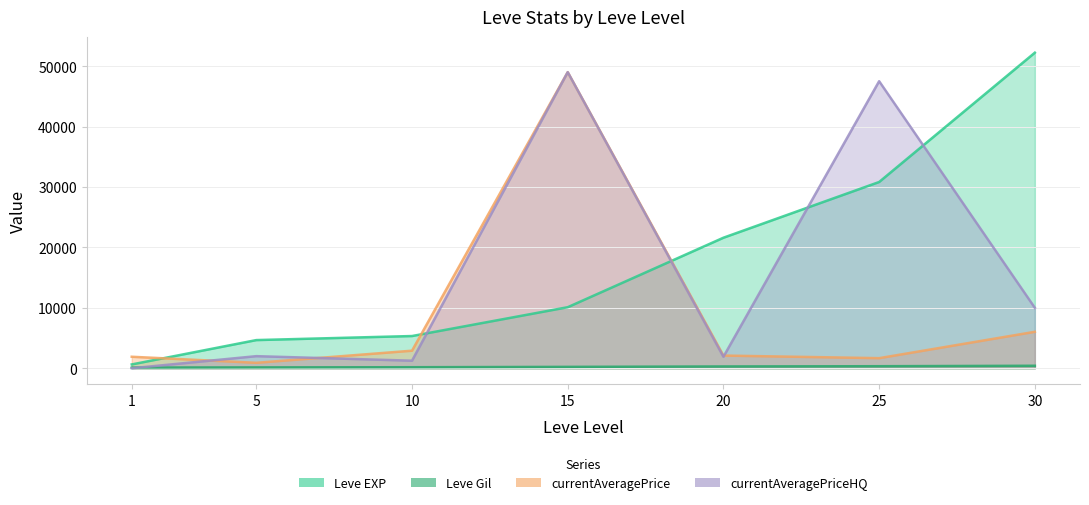

The value of Leve EXP at 10 is 5330.0. True or false?

True